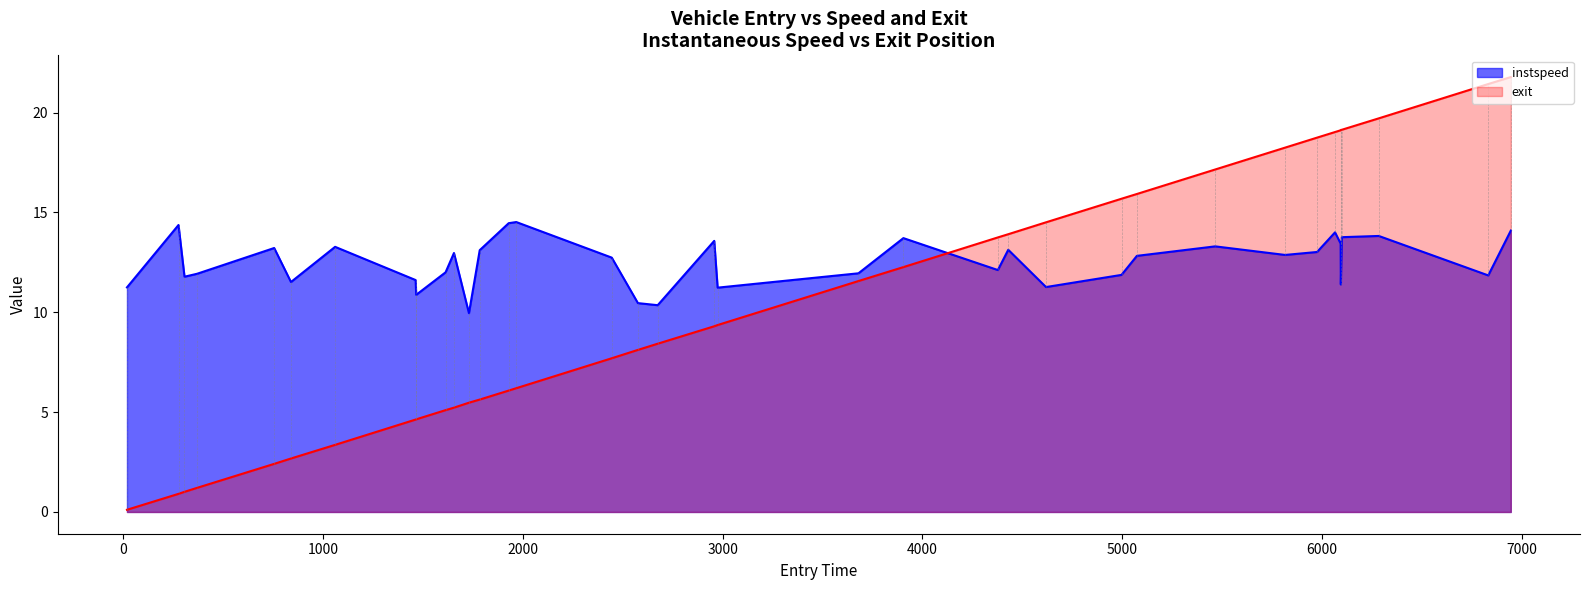

Rank the series by their average value, from highest to lowest.

instspeed, exit